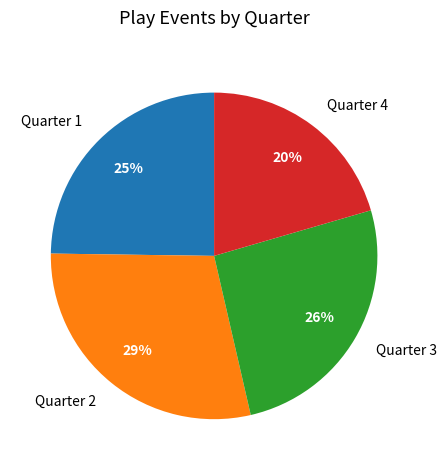

Is it true that Quarter 3 is 39% of the pie?

False